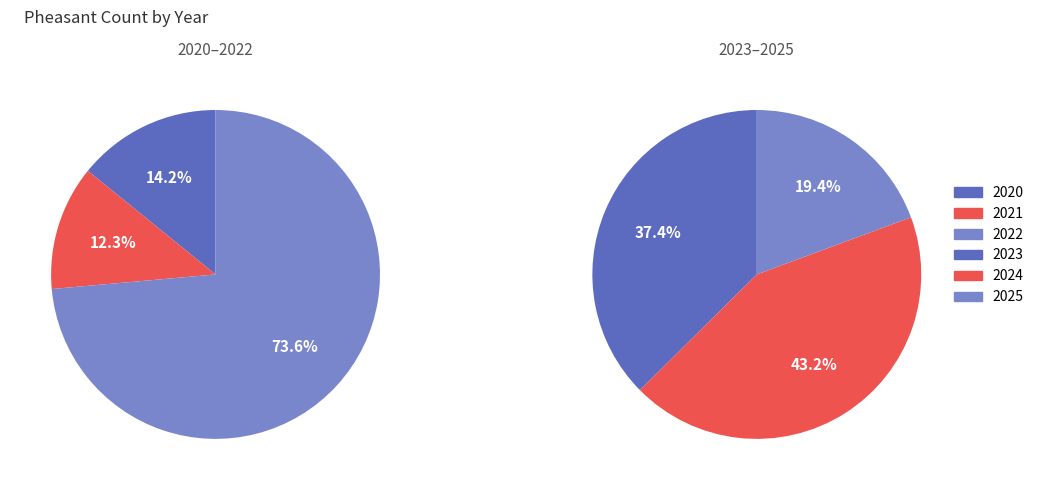

Is 2024 the majority of the pie?

No